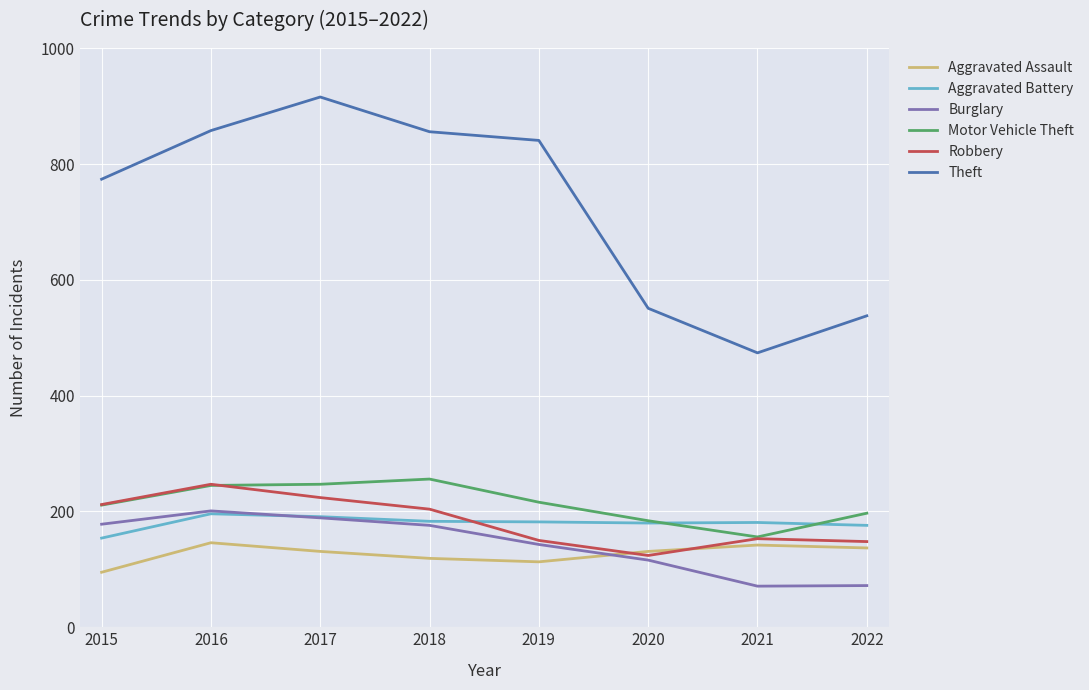

What is the minimum value shown in the chart?

71